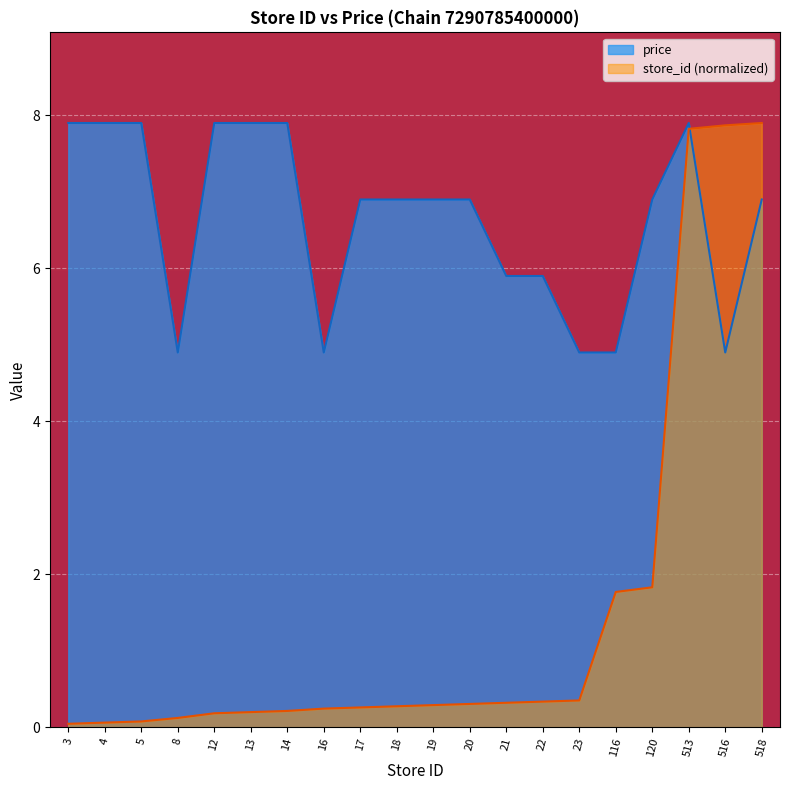

What is the difference between the store_id values at 22 and 120?

1.5